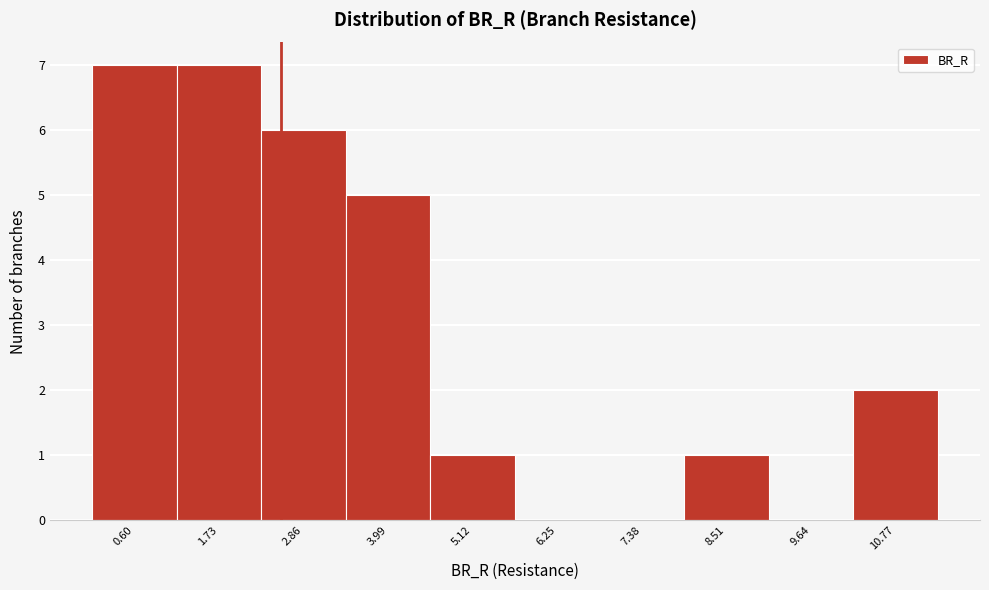

Reading left to right, transcribe this chart: for each bar, give the range it covers on the x-axis and its height. Neither the bar edges nor the heights are printed on the chart, so give them approximately, as read against the axes.

0.0 to 1.2: 7
1.2 to 2.2: 7
2.2 to 3.4: 6
3.4 to 4.6: 5
4.6 to 5.6: 1
5.6 to 6.8: 0
6.8 to 8.0: 0
8.0 to 9.0: 1
9.0 to 10.2: 0
10.2 to 11.4: 2